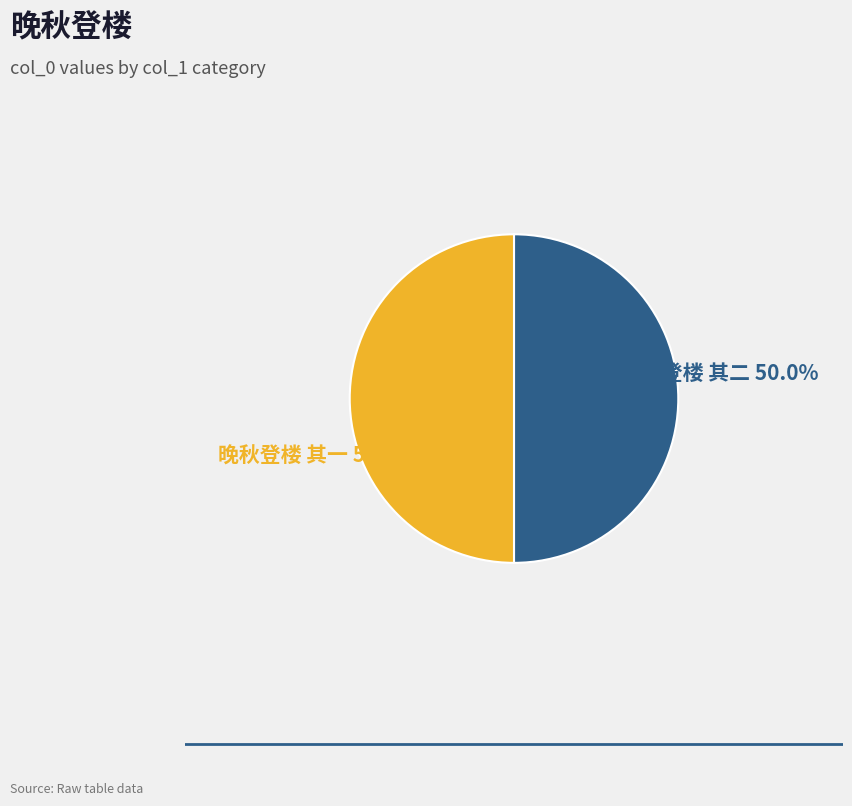

What is the ratio of the value at 晚秋登楼 其一 to the value at 晚秋登楼 其二?

1.0